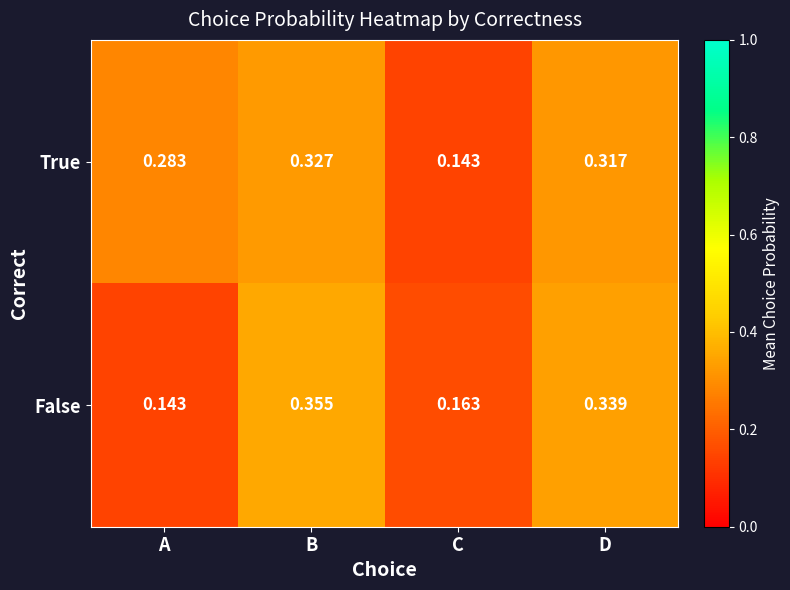

At which category does the chart reach its peak across all series?

B